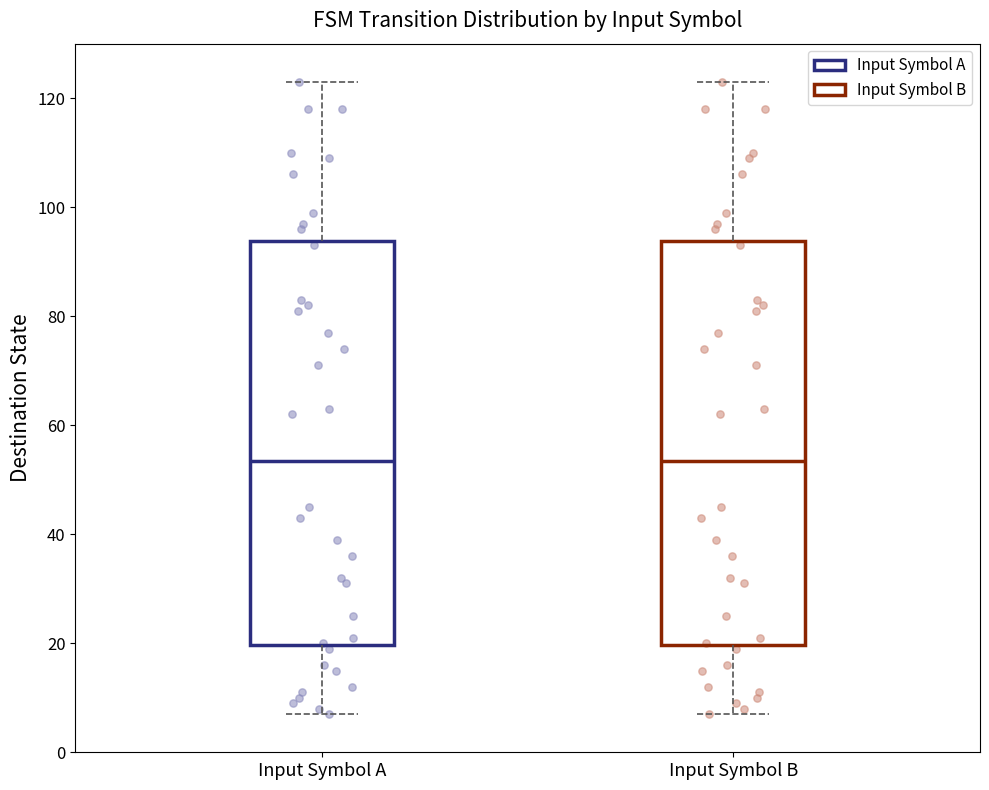

Reading left to right, read every box against the y-axis: the position of its median line, the range the box covers, and the ends of its whiskers. The values are not printed on the chart, so give them approximately, as read against the axis.

Input Symbol A: median 54, box 20 to 94, whiskers 8 to 124
Input Symbol B: median 54, box 20 to 94, whiskers 8 to 124